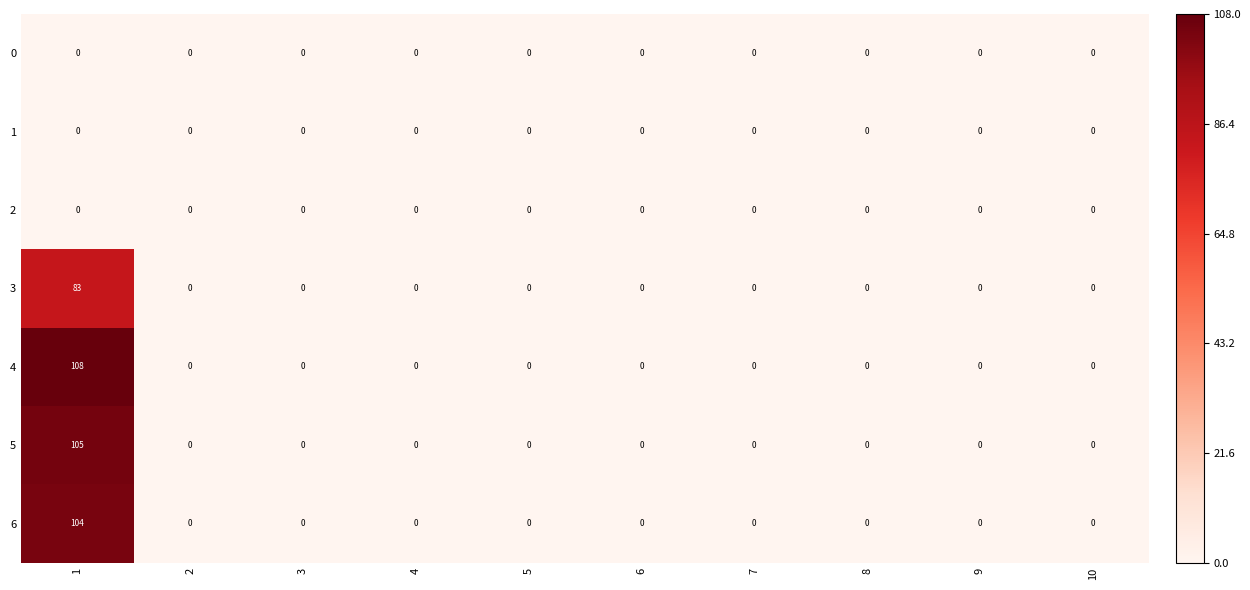

Between 1 and 2, which series saw the biggest shift?

4